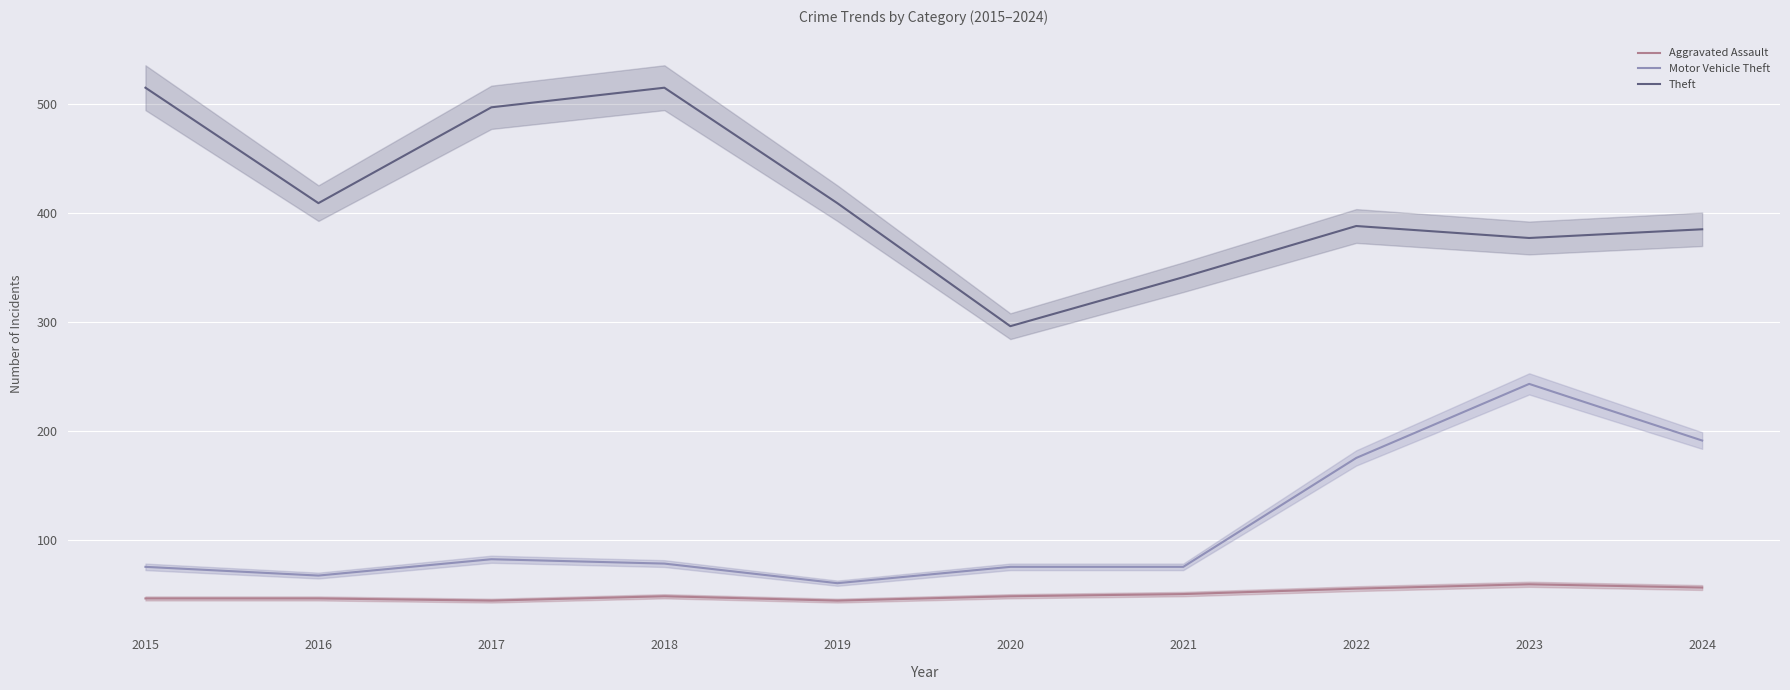

The Aggravated Assault series shows 31 at 2021. True or false?

False